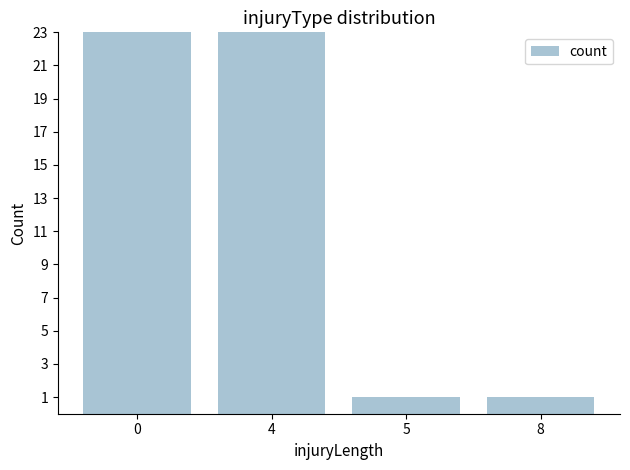

Rank the categories by value from highest to lowest.

0, 4, 5, 8